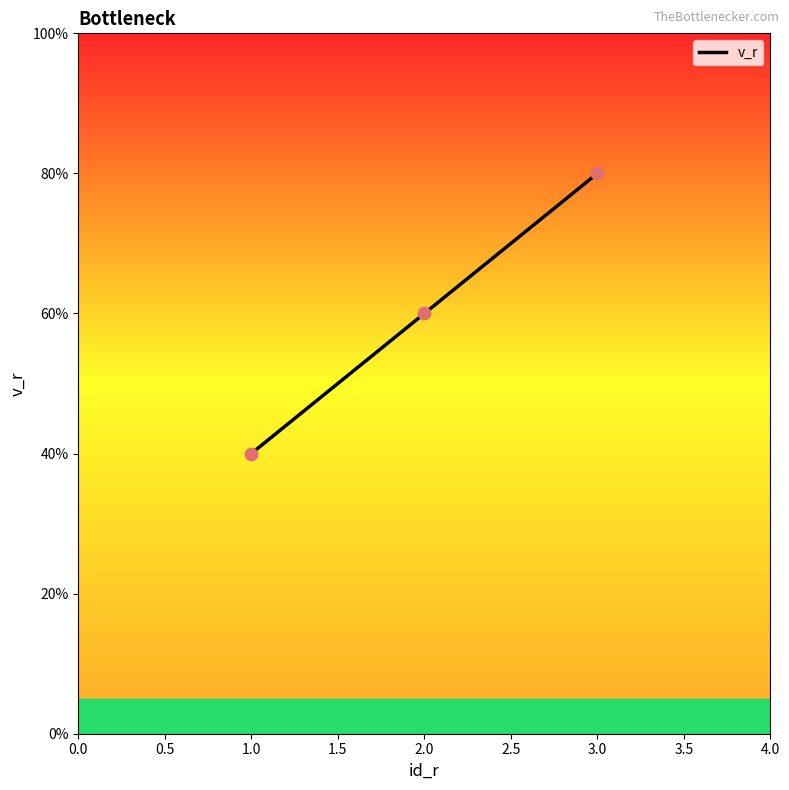

What is the change in value from 1.0 to 2.0?

+20